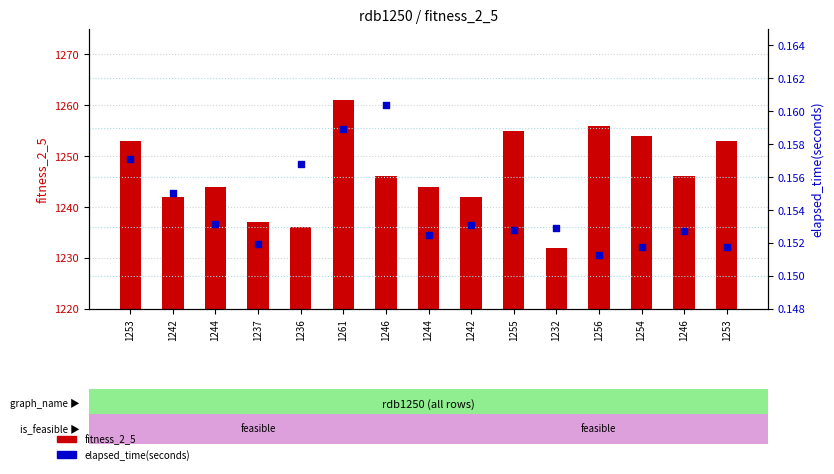

Which series has the largest total across all categories?

fitness_2_5